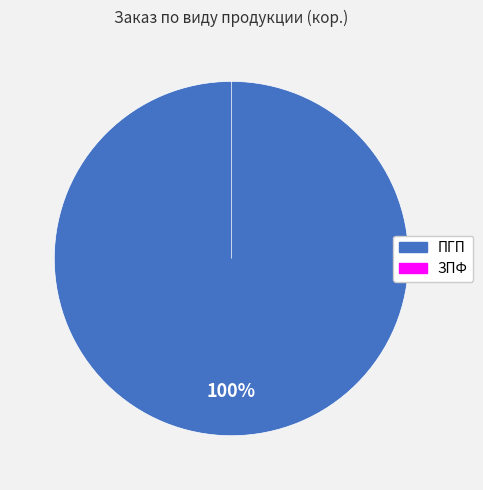

What is the largest slice in the pie chart?

ПГП